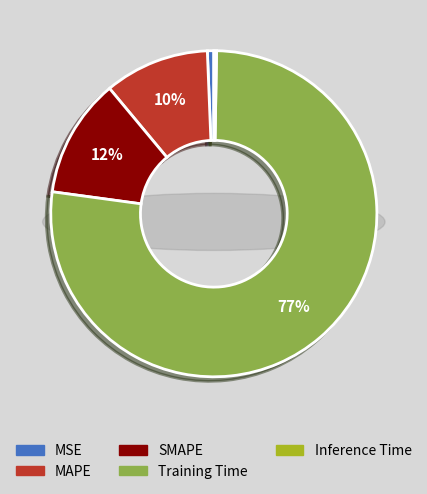

How many slices are in this pie chart?

5